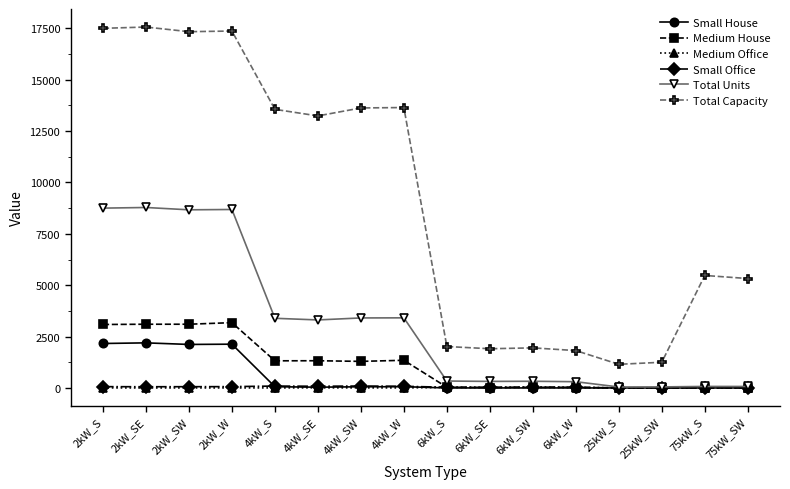

Which series has the widest spread of values?

Total Capacity